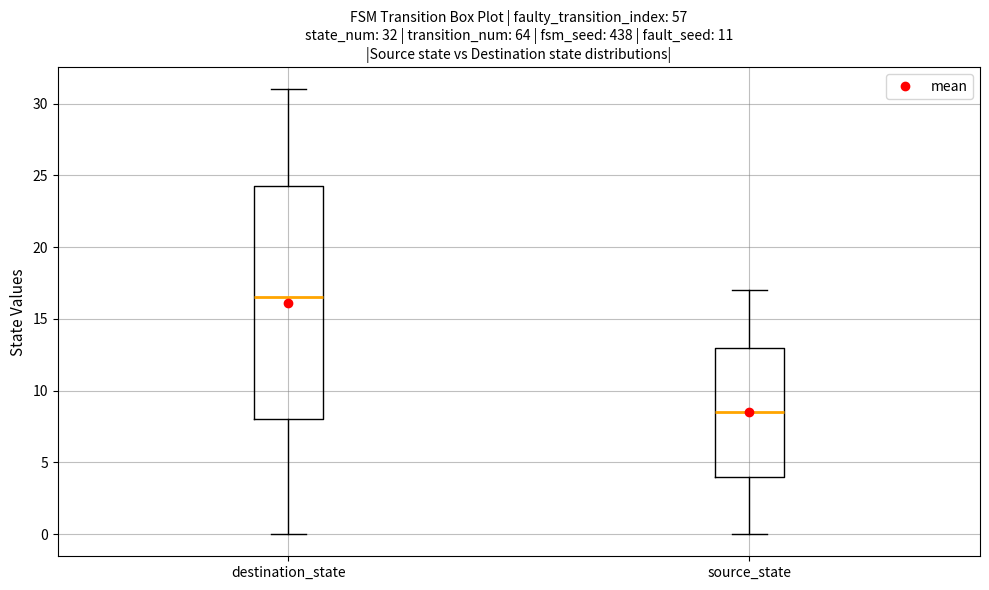

Which box has the lowest median line?

source_state